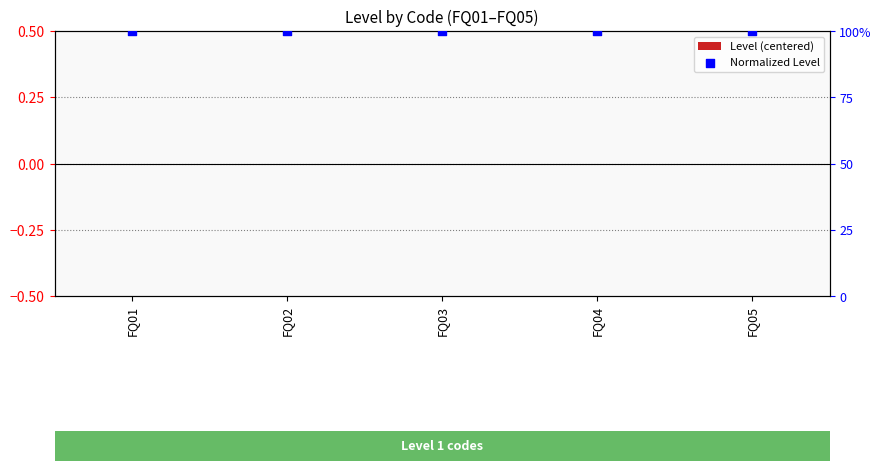

At how many categories does at least one series exceed 0?

5